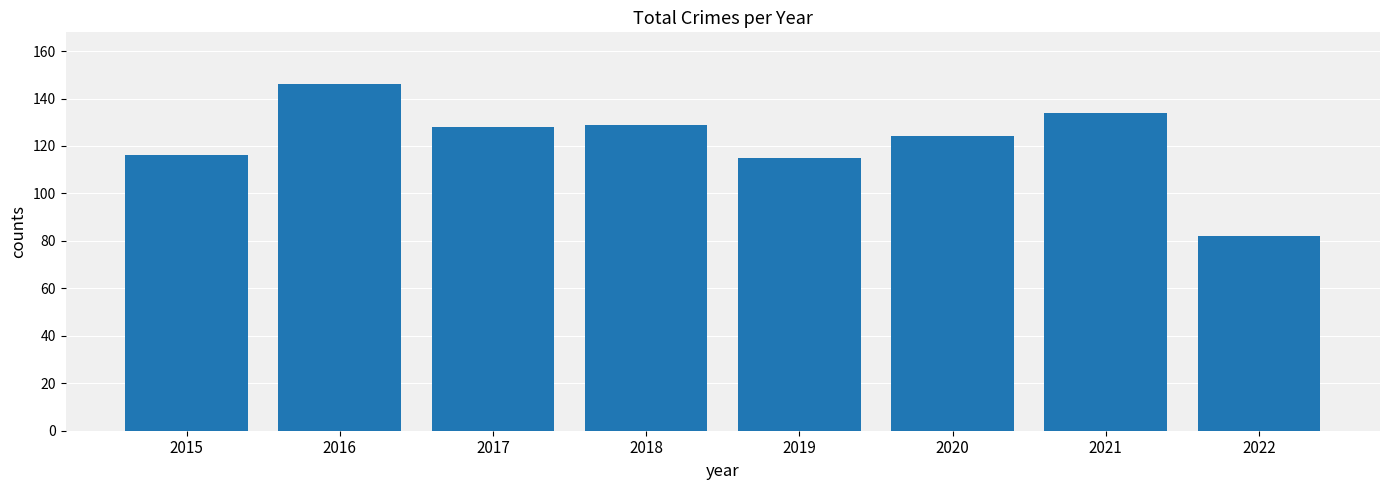

Which label corresponds to the largest value in the chart?

2016